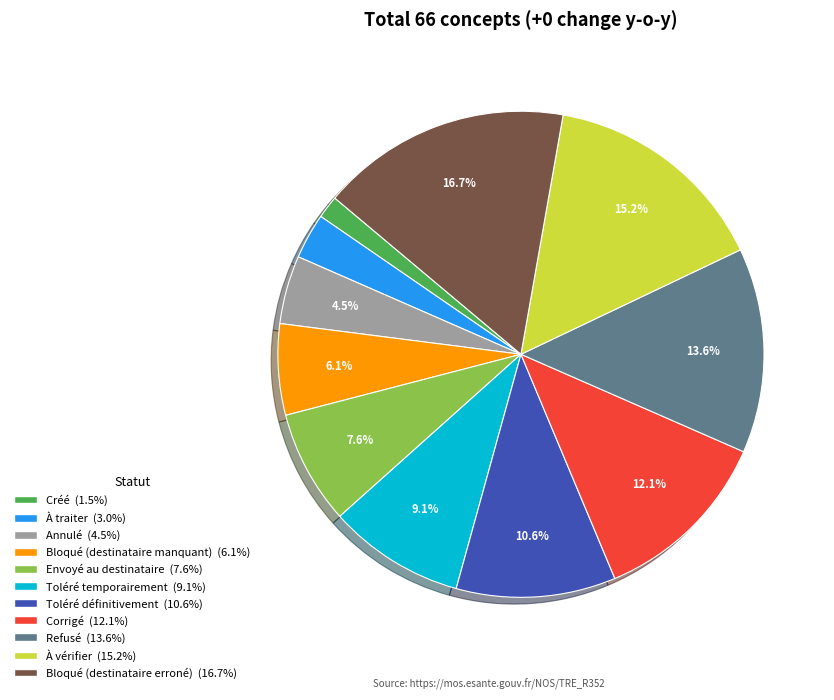

What percentage is NOT represented by Envoyé au destinataire?

92.4%